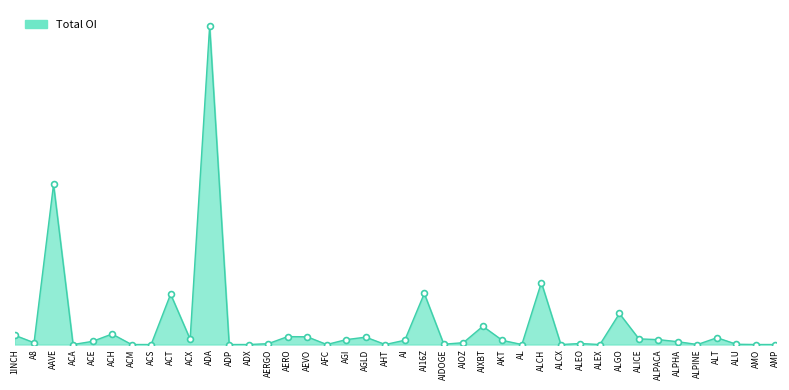

At which category is the sum across all series the highest?

ADA